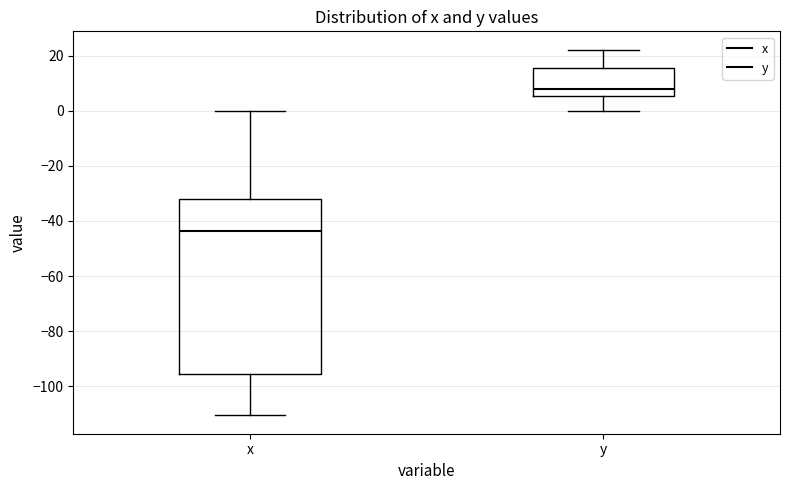

Which box's median line is the lowest?

x